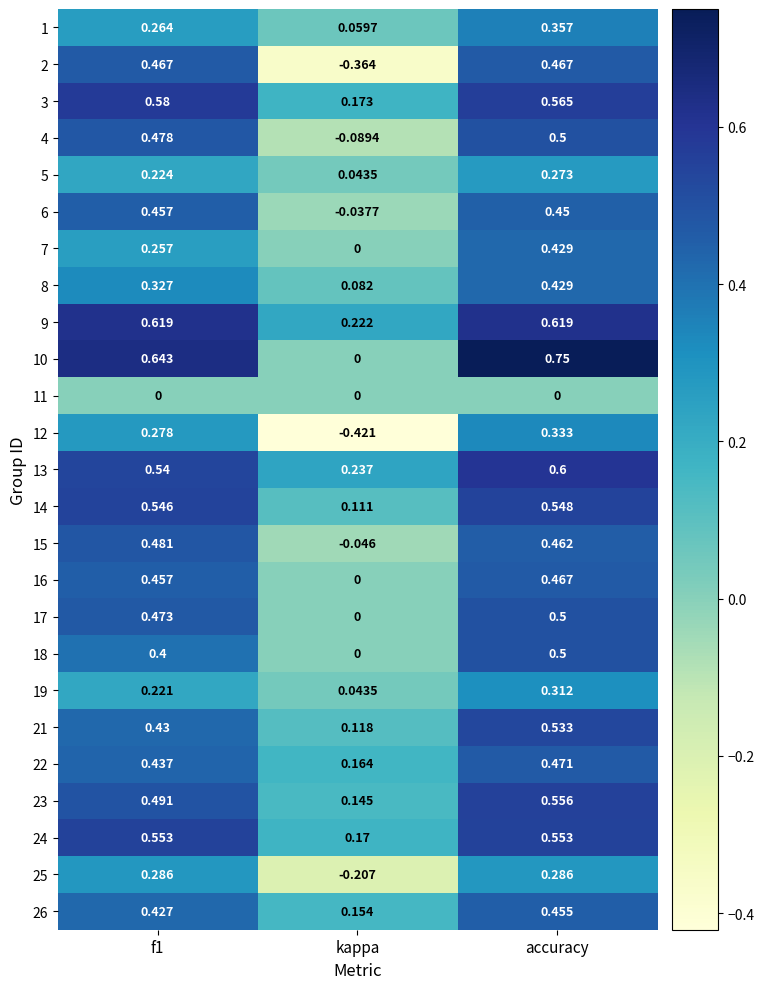

At which label is 13 closest to 0?

kappa